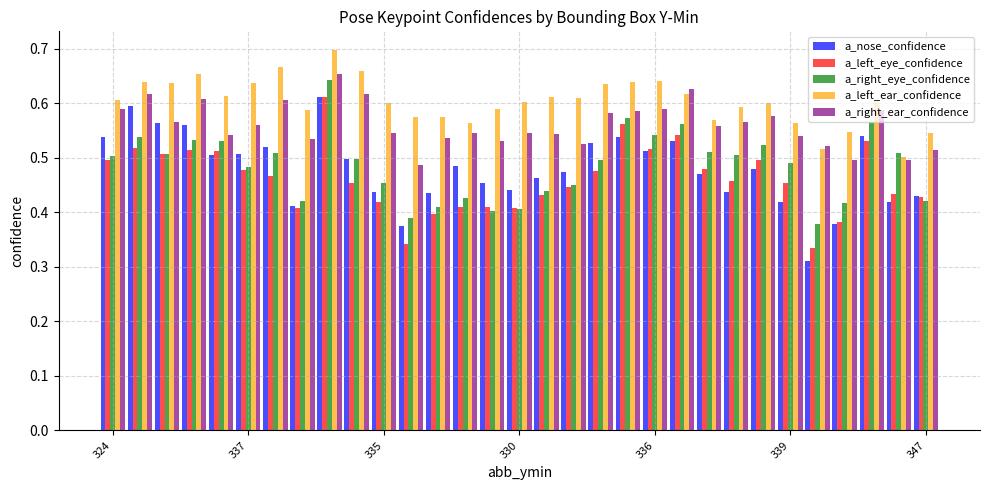

Which series has the largest total across all categories?

a_left_ear_confidence